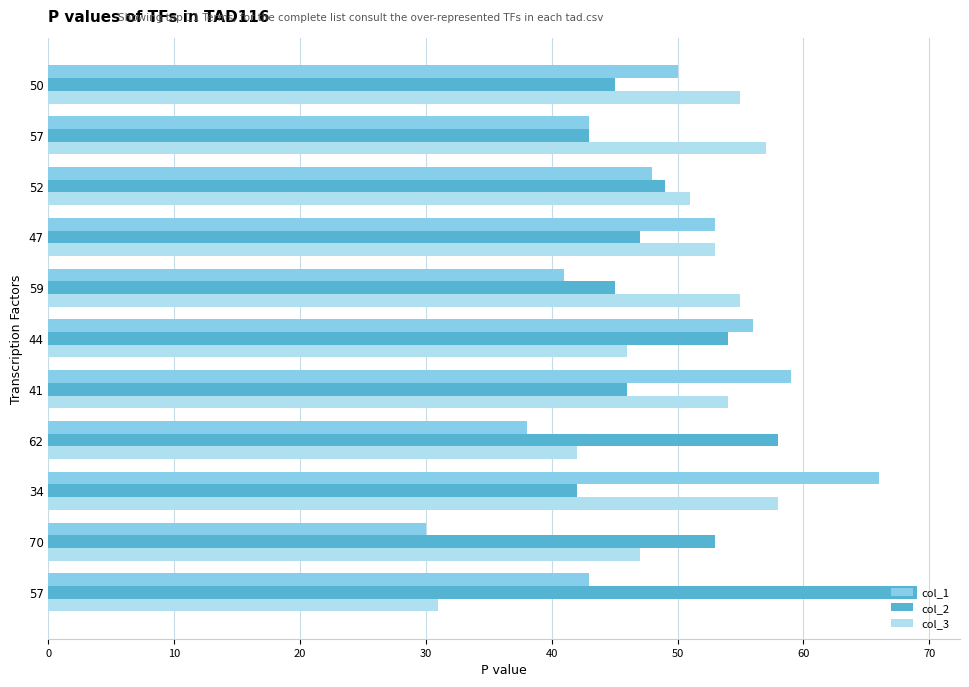

How many distinct data groups are displayed?

3